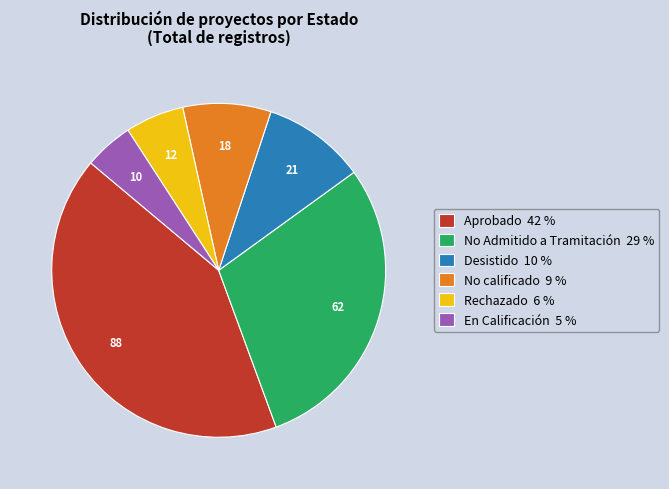

Approximately how many times larger is the value at En Calificación 5 % compared to No calificado 9 %?

0.6